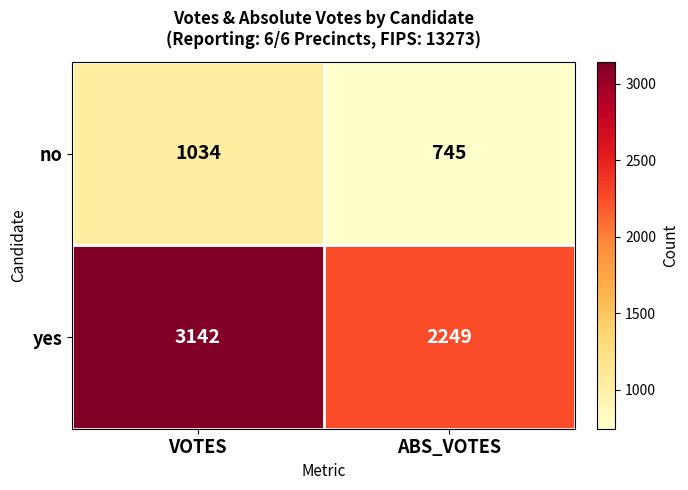

What is the maximum value shown in the chart?

3142